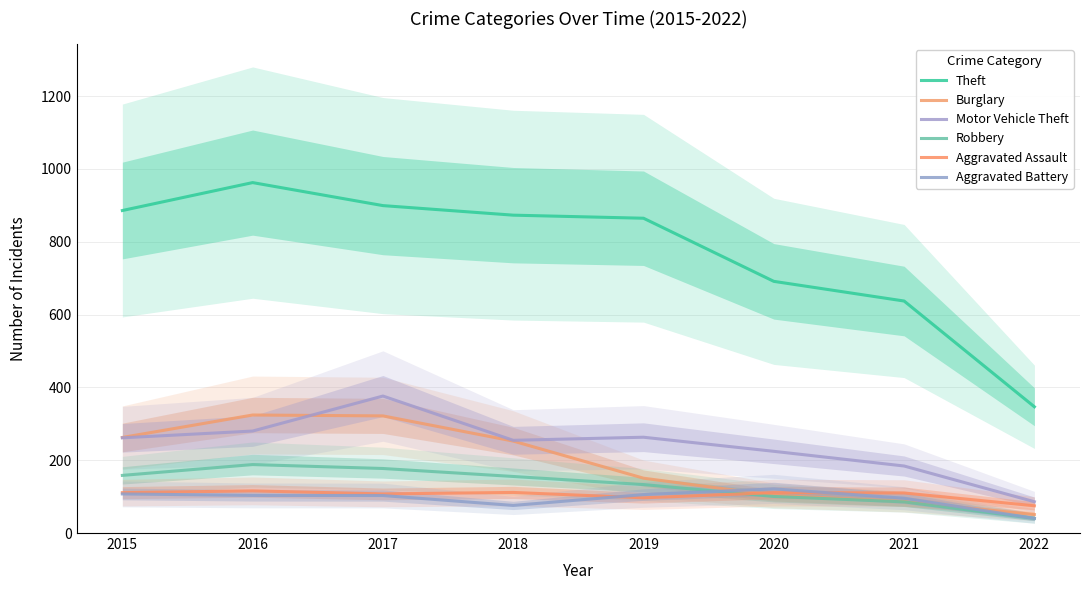

What is the lowest value of the Aggravated Assault series?

74.8